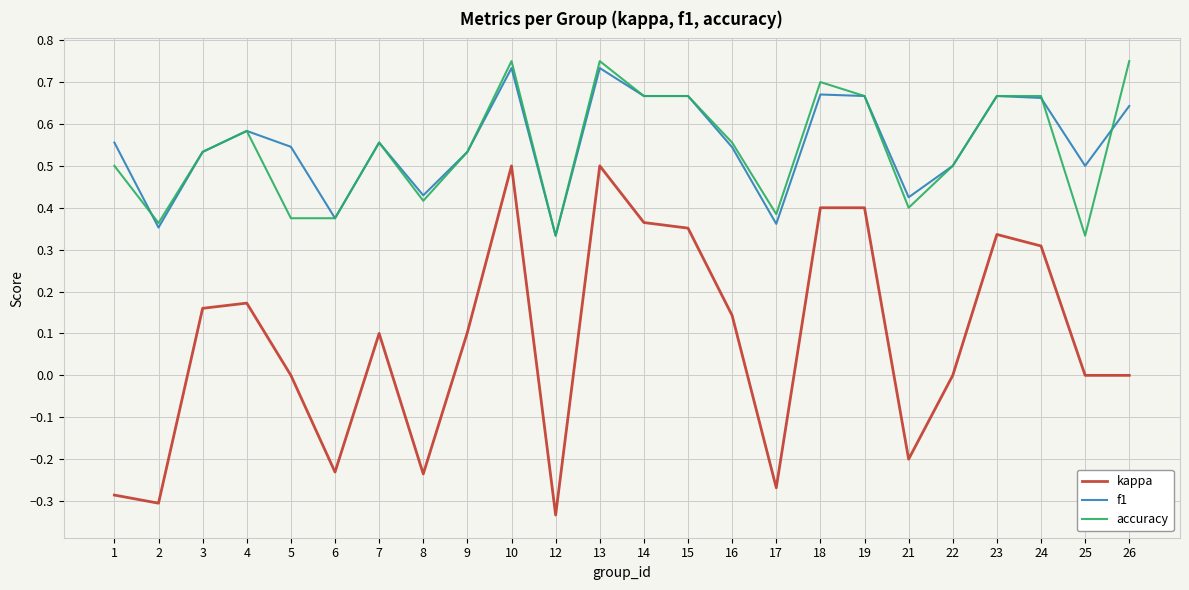

List the series in order of their peak value, lowest first.

kappa, f1, accuracy